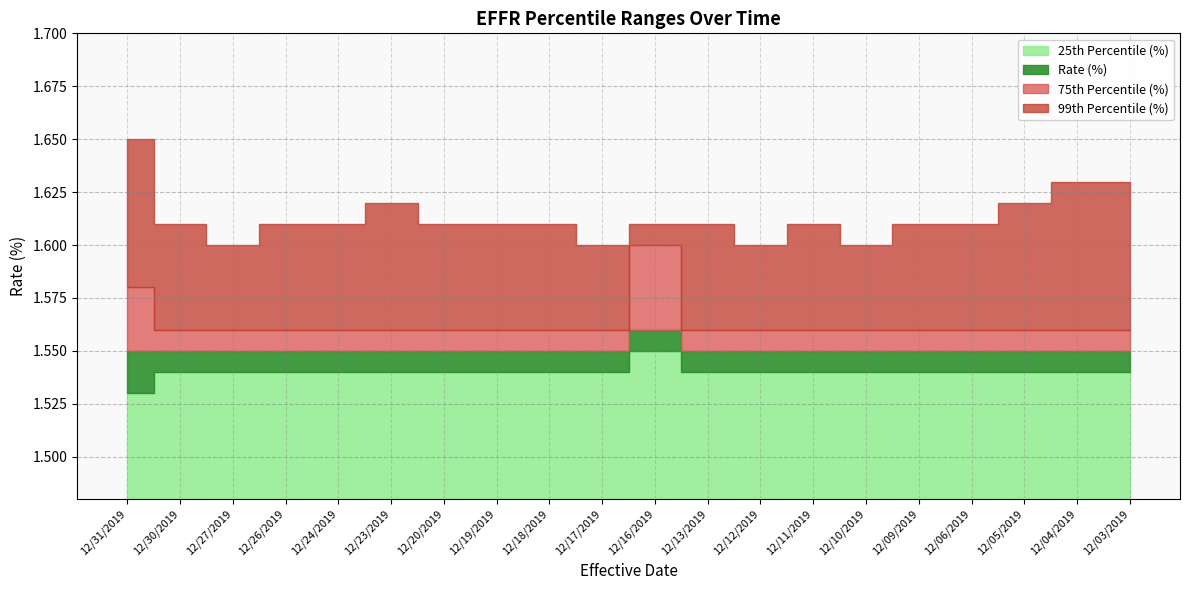

At which label is 75th Percentile (%) closest to 1?

12/30/2019